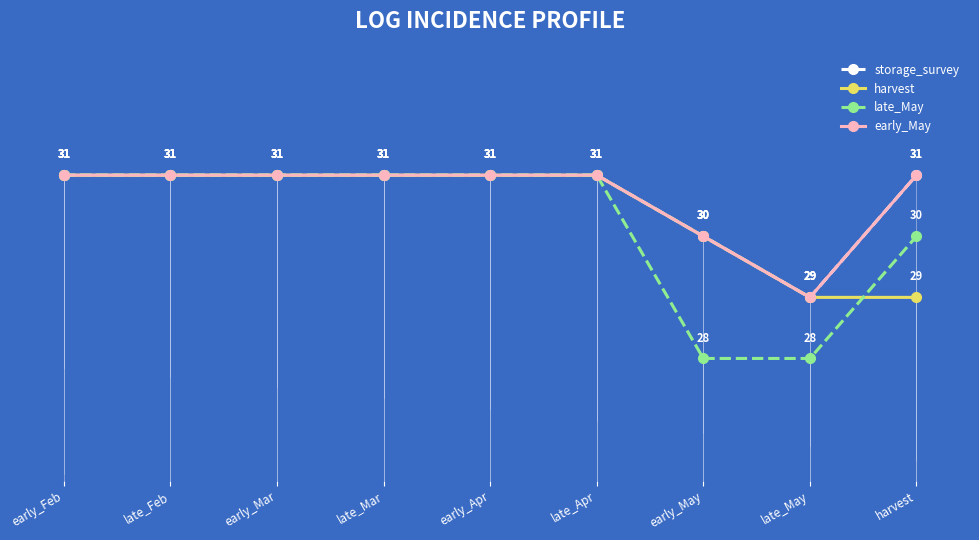

Is this an area chart (filled region under the line)?

No